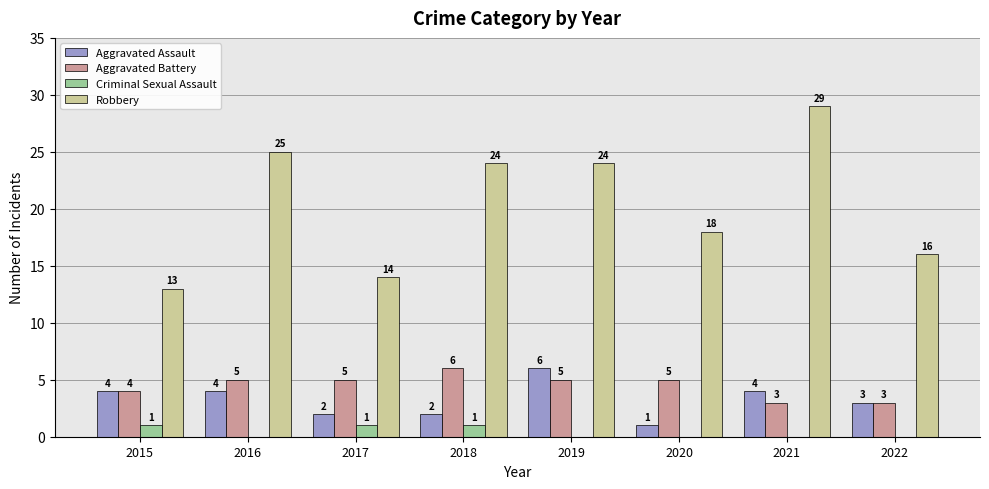

Reading right to left, extract all data points from this chart.

Aggravated Assault: 2022=3	2021=4	2020=1	2019=6	2018=2	2017=2	2016=4	2015=4
Aggravated Battery: 2022=3	2021=3	2020=5	2019=5	2018=6	2017=5	2016=5	2015=4
Criminal Sexual Assault: 2022=0	2021=0	2020=0	2019=0	2018=1	2017=1	2016=0	2015=1
Robbery: 2022=16	2021=29	2020=18	2019=24	2018=24	2017=14	2016=25	2015=13